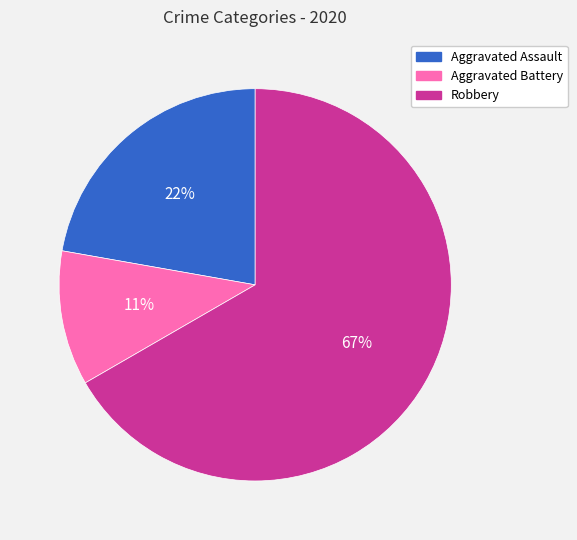

Which has a higher value, Aggravated Battery or Aggravated Assault?

Aggravated Assault